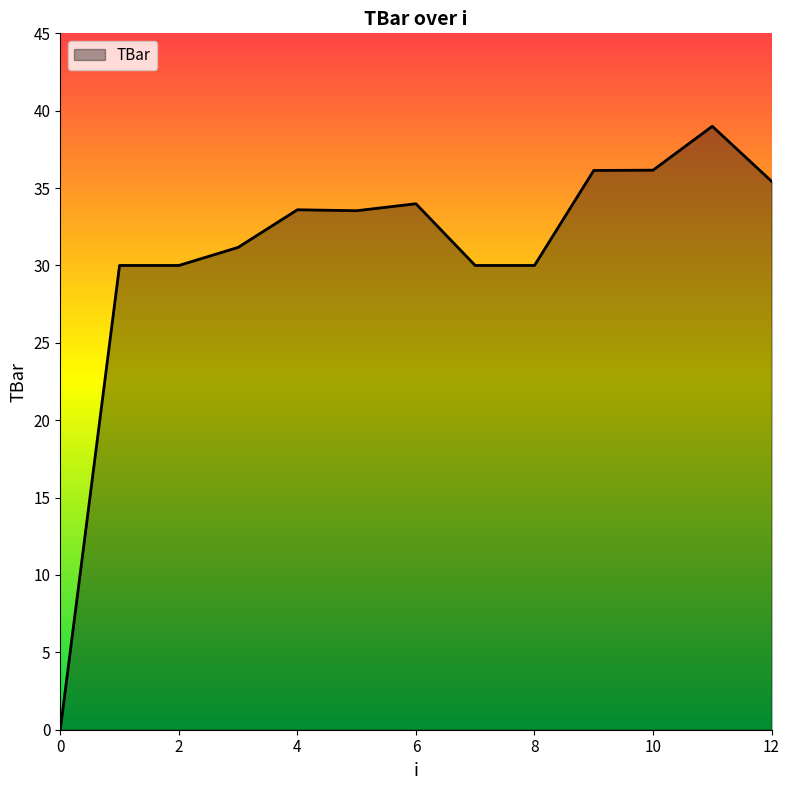

What is the maximum value shown in the chart?

39.0